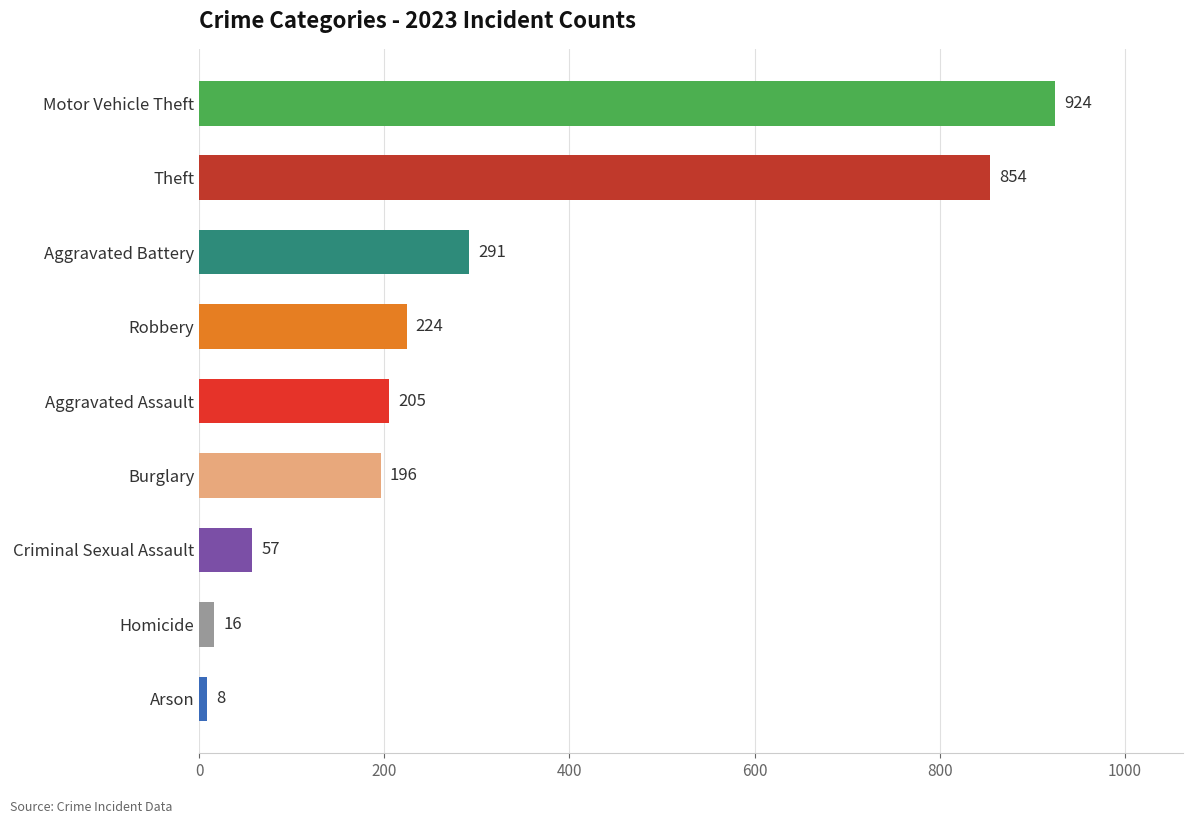

Which category has the highest value across all series?

Motor Vehicle Theft